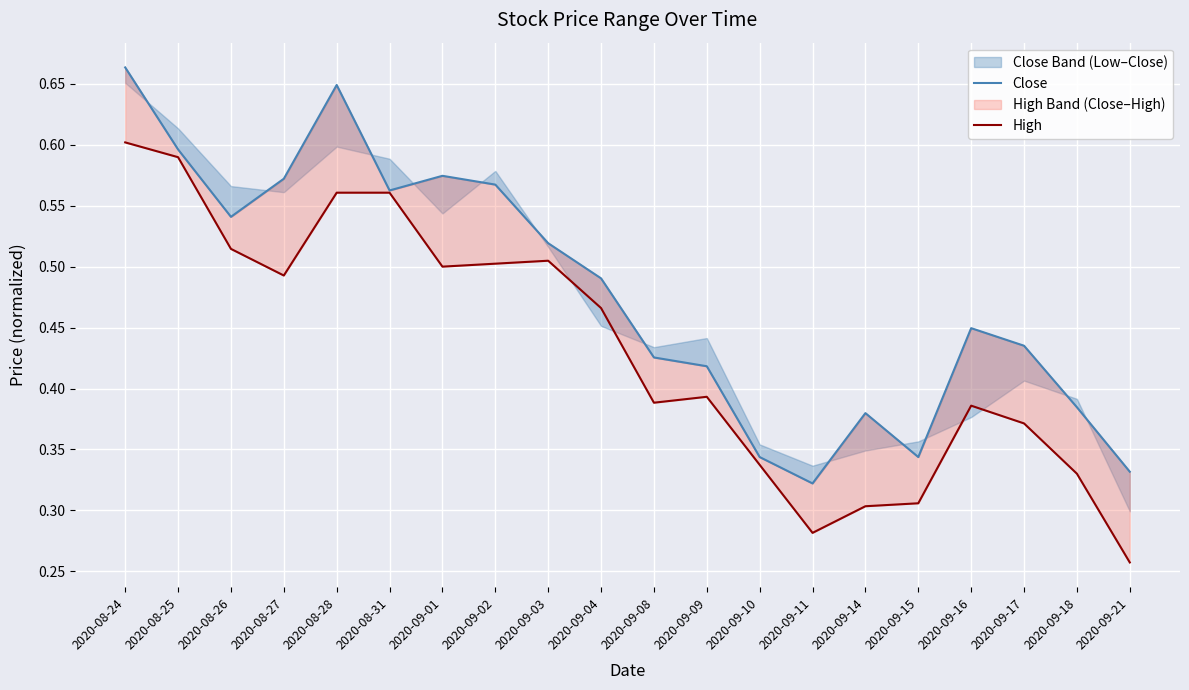

Count the number of categories in the chart.

20